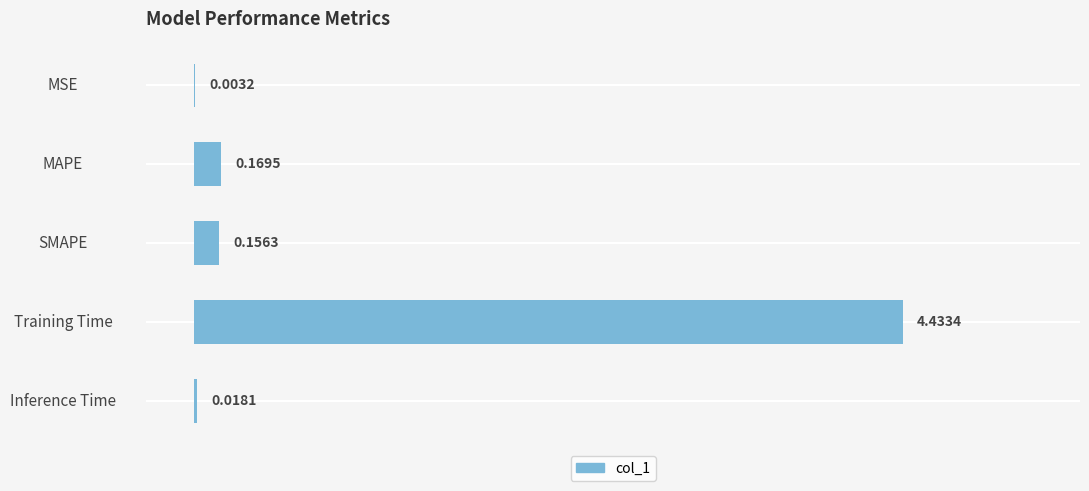

Which category has the highest value across all series?

Training Time